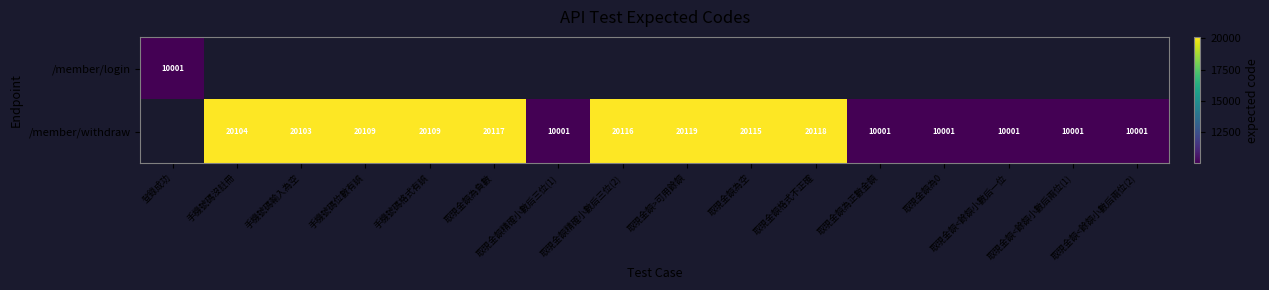

Between 取現金額<餘額小數后一位 and 取現金額為空, which is larger?

取現金額為空